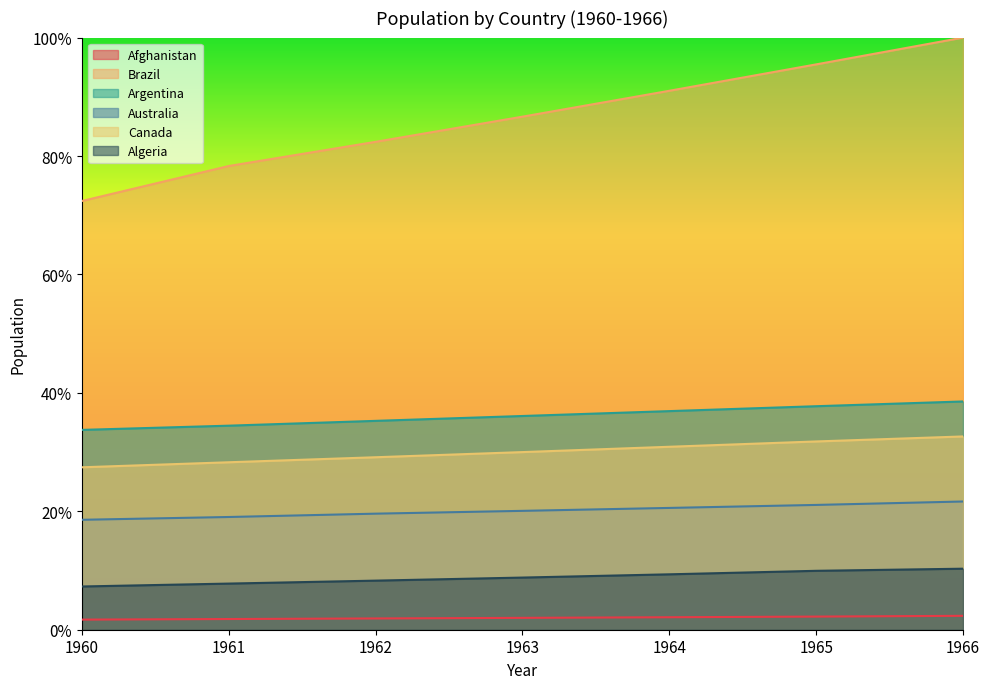

What is the spread (max minus min) of values at 1965?

0.9